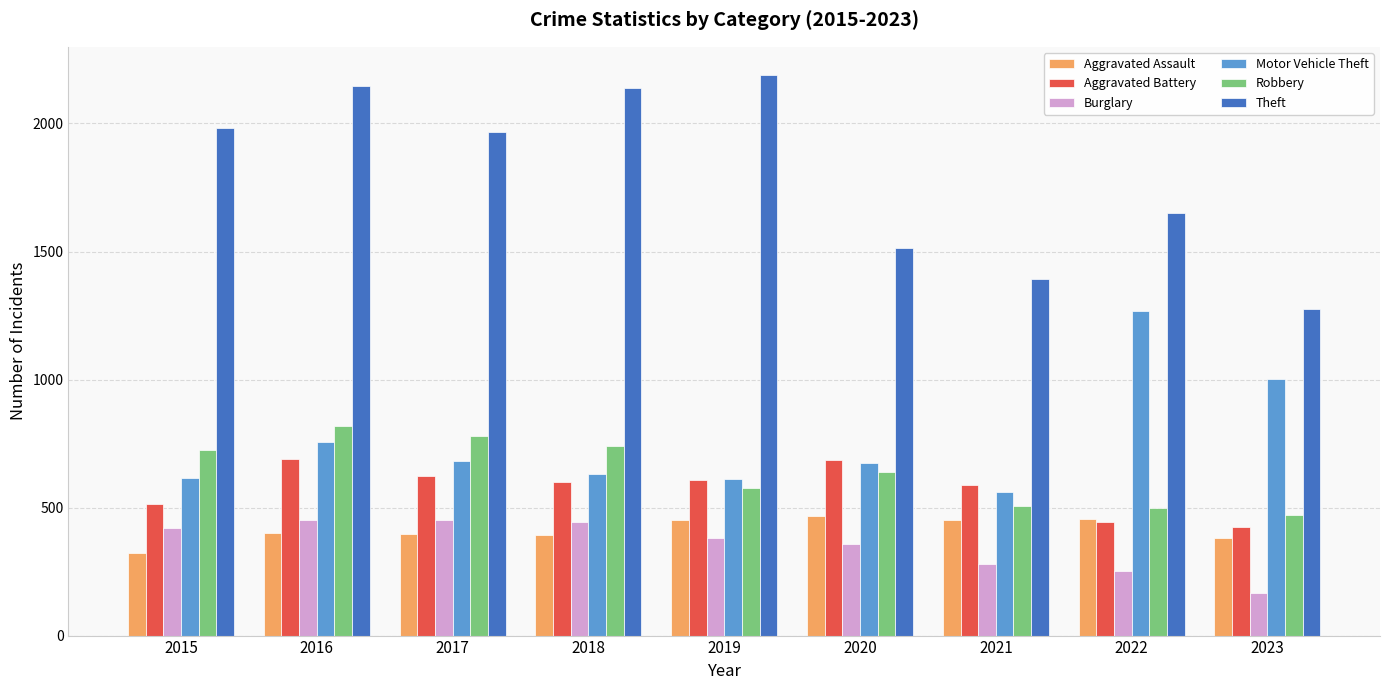

How many bars are there in total?

54